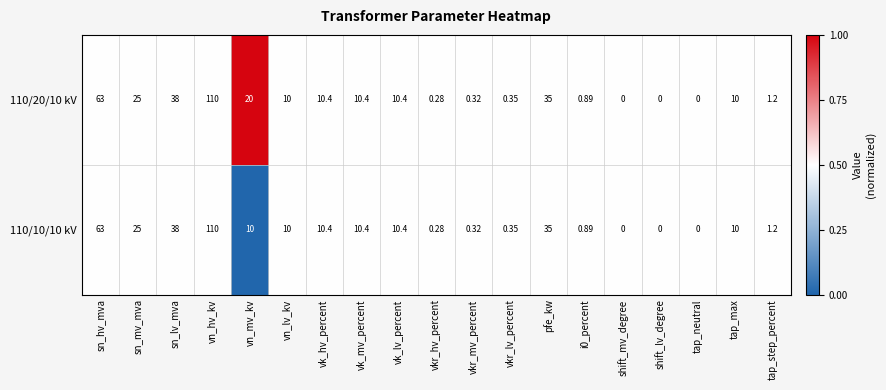

Which category has the highest value across all series?

vn_hv_kv